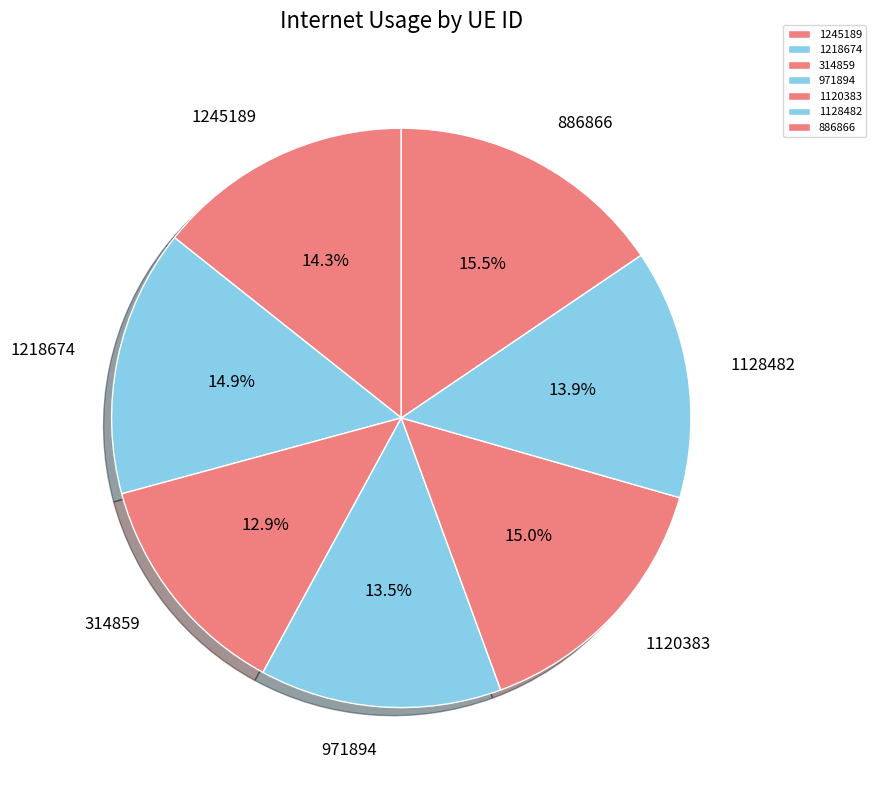

What is the ratio of the value at 1120383 to the value at 314859?

1.2